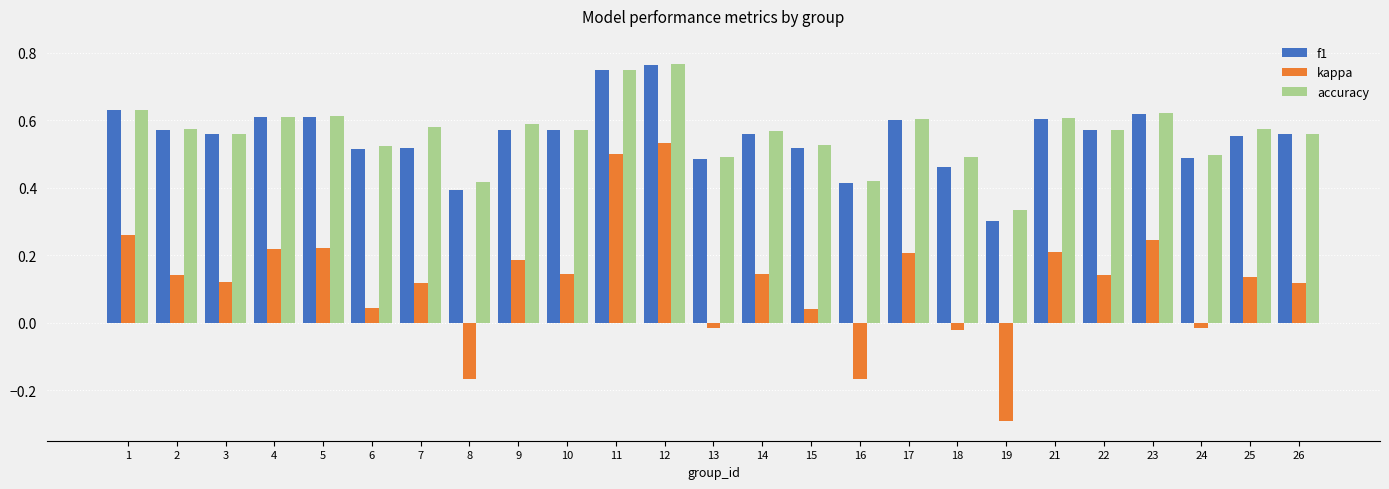

How many bars are there in total?

75